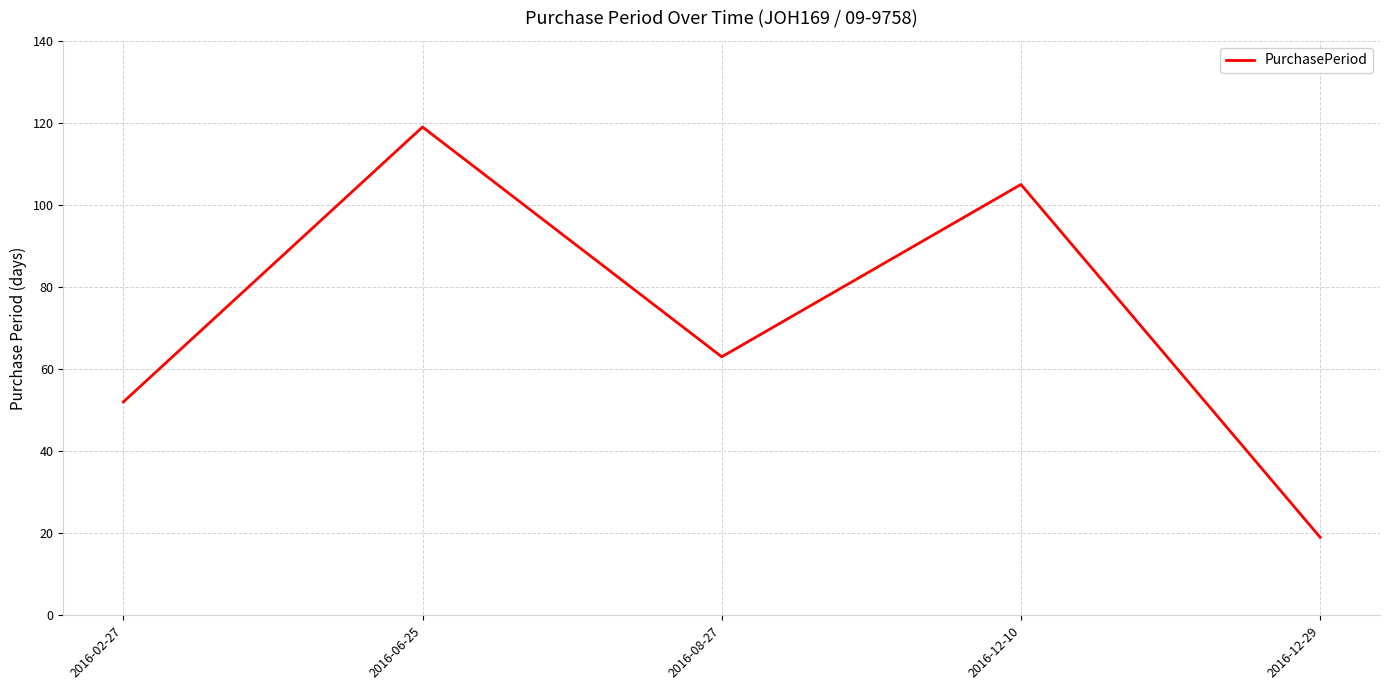

What is the difference between the values at 2016-12-29 and 2016-08-27?

44